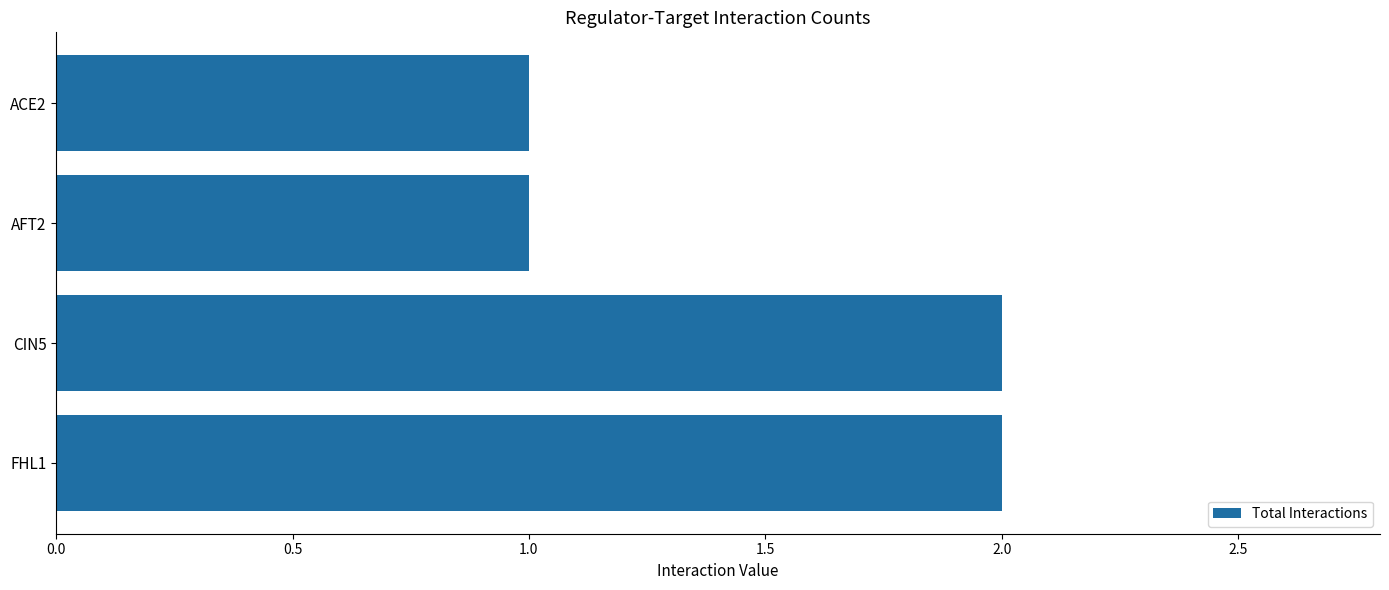

What is the ratio of the value at ACE2 to the value at CIN5?

0.5